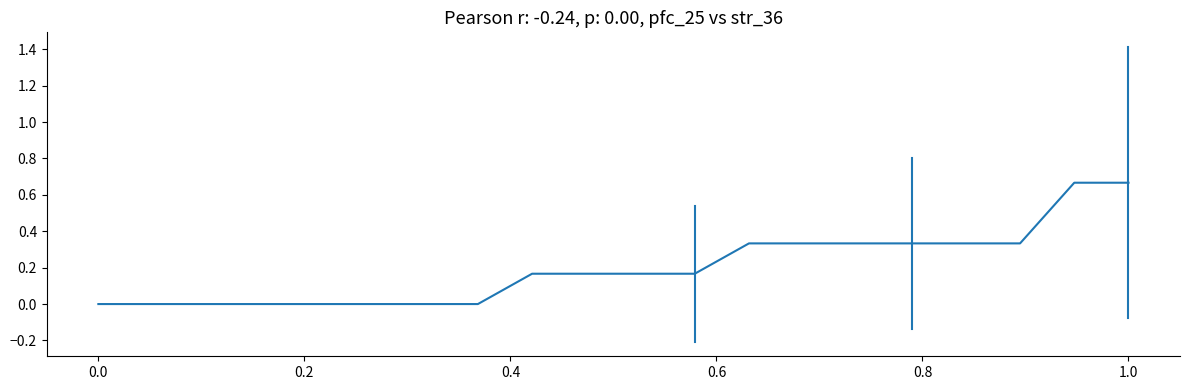

What is the label of the 7th point from the left?

1.0